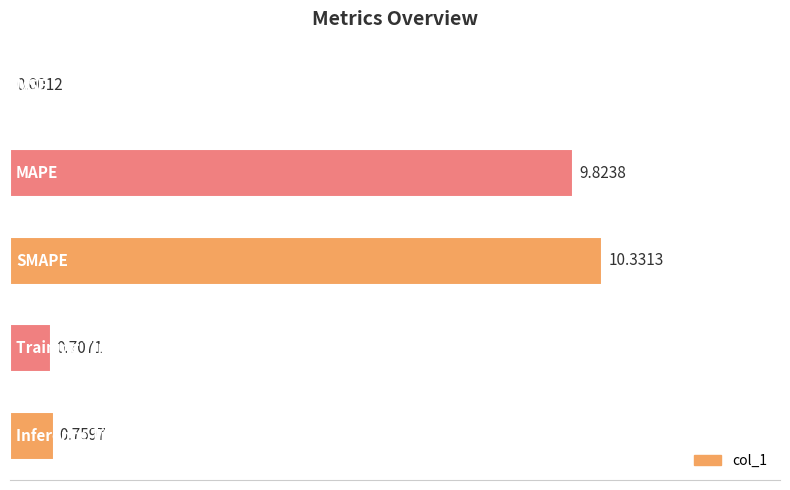

What is the sum of all values?

21.6